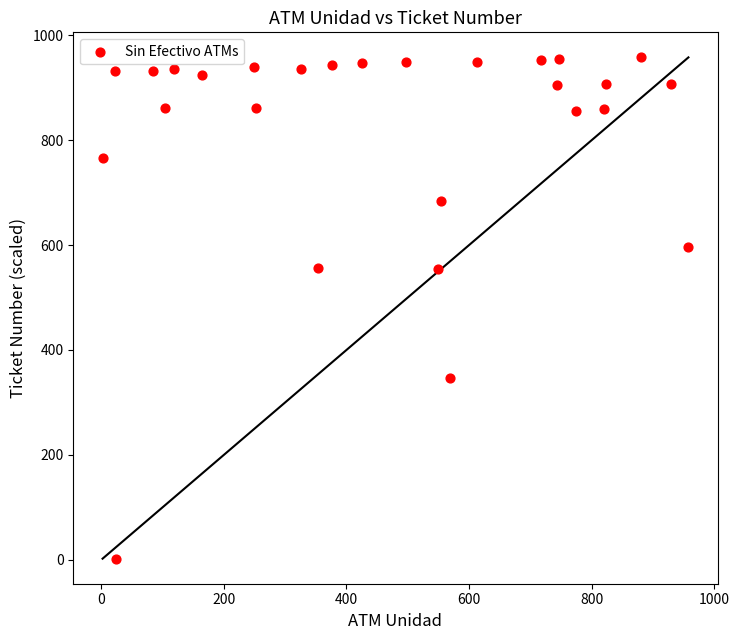

What is the range of Y values (max minus min)?

956.0